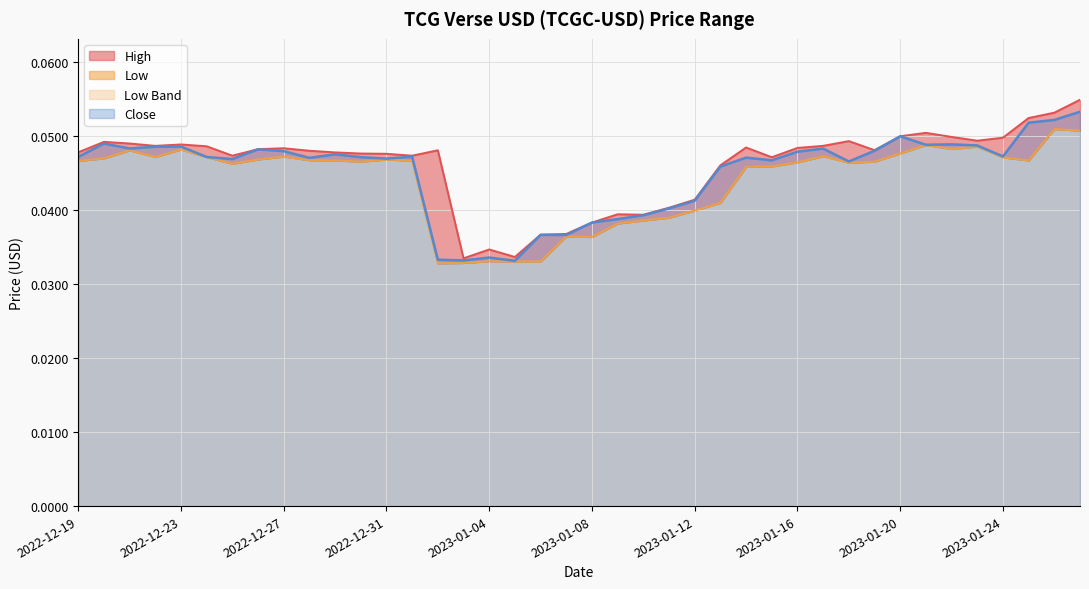

What is the sum of all High values?

1.8